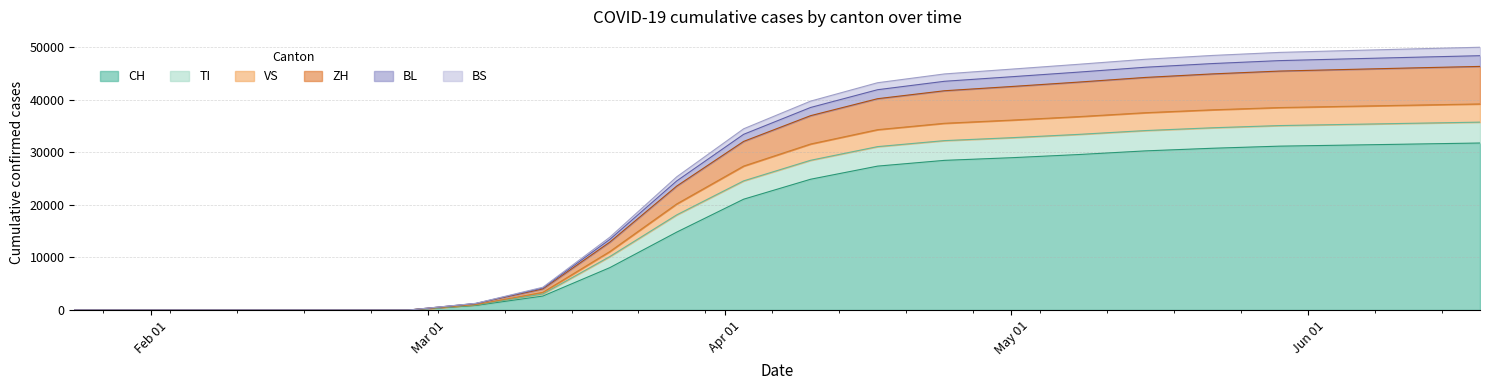

True or false: TI has a value of -16366 at 2020-02-21.

False